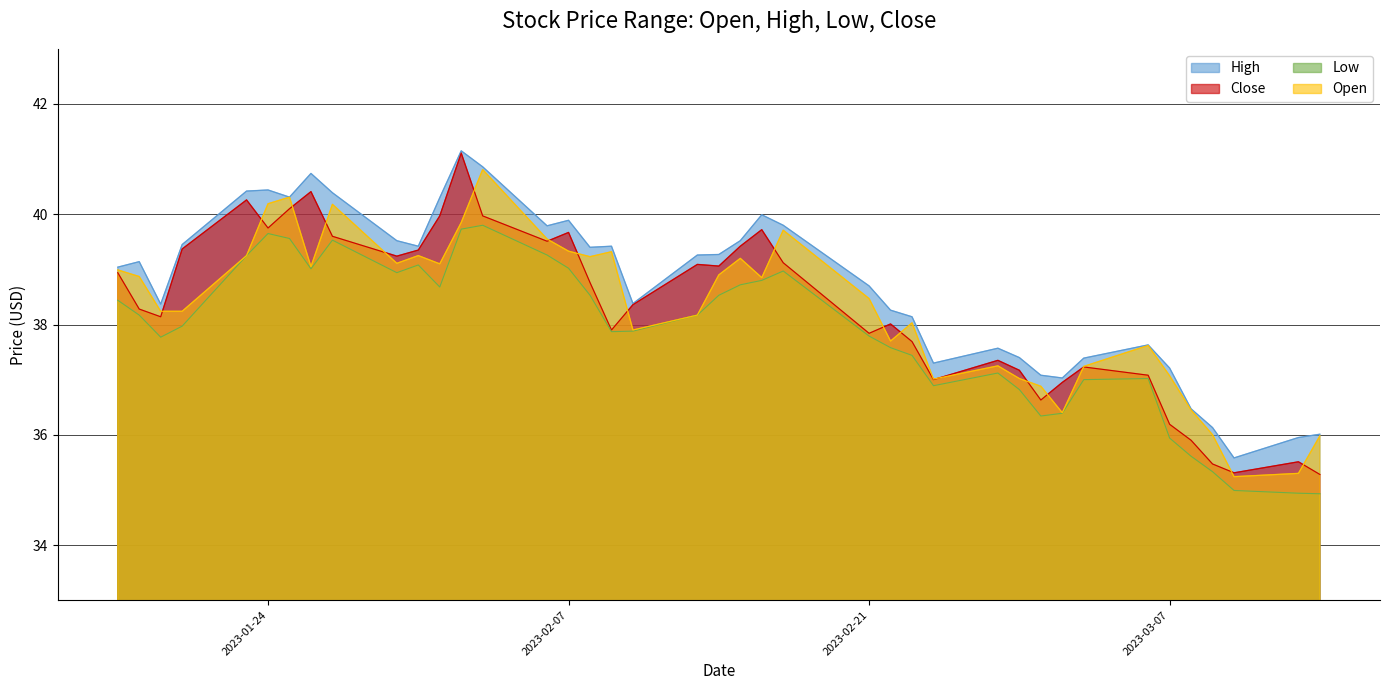

True or false: High and Open intersect in this chart.

False